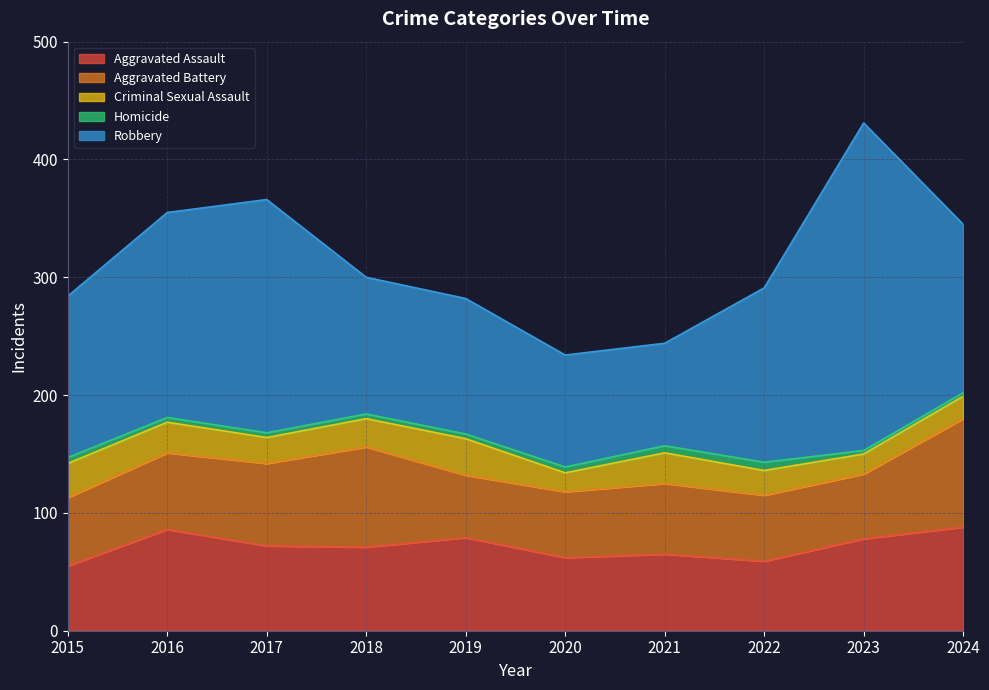

What is the sum of all Aggravated Assault values?

715